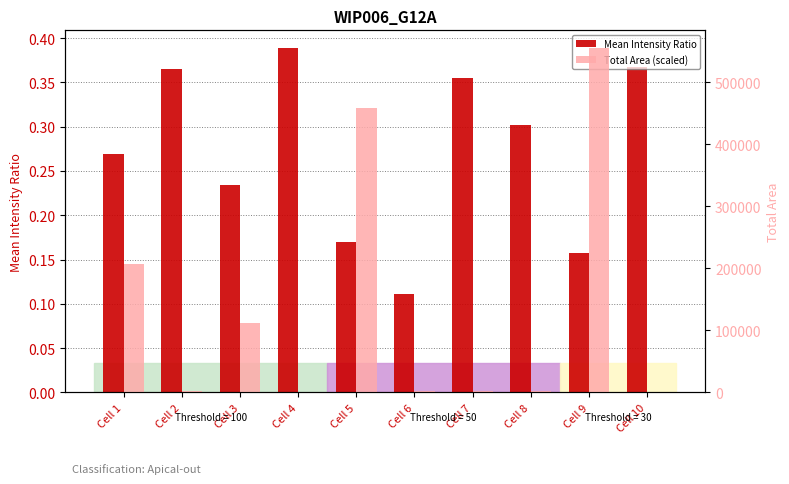

How many categories are shown in the chart?

10